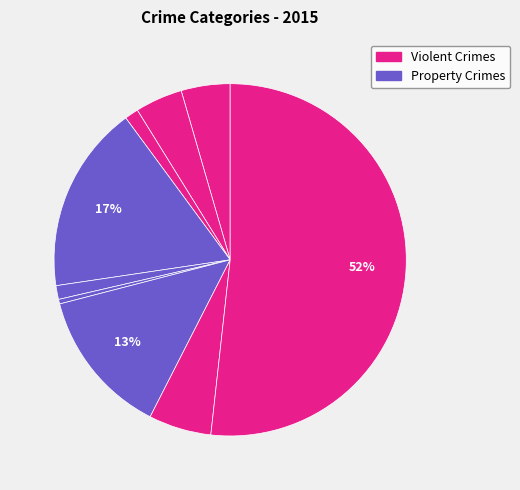

How many slices are in this pie chart?

9